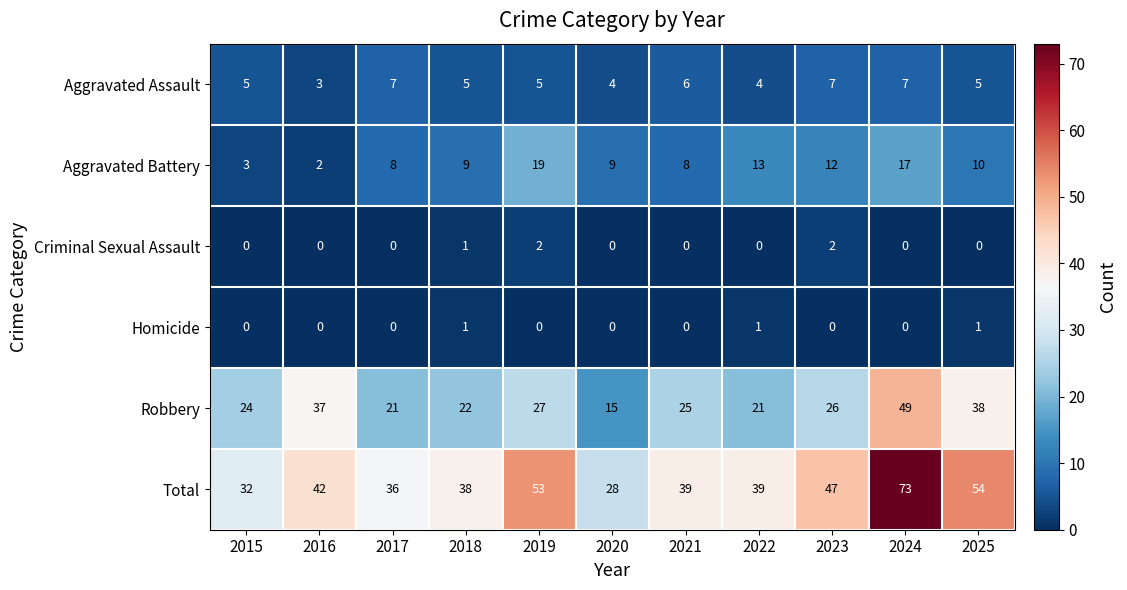

How many categories are shown in the chart?

11